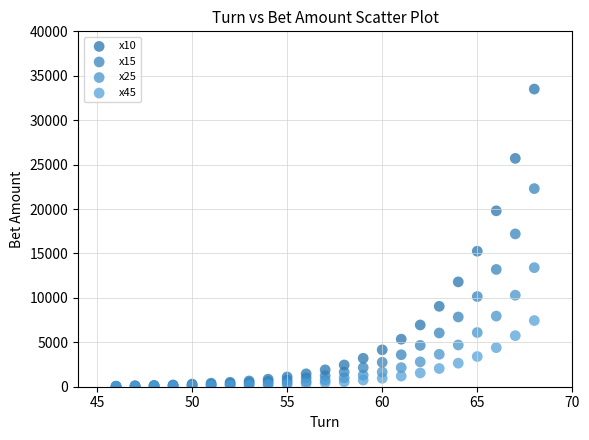

What are all the series names shown in the legend?

x10, x15, x25, x45